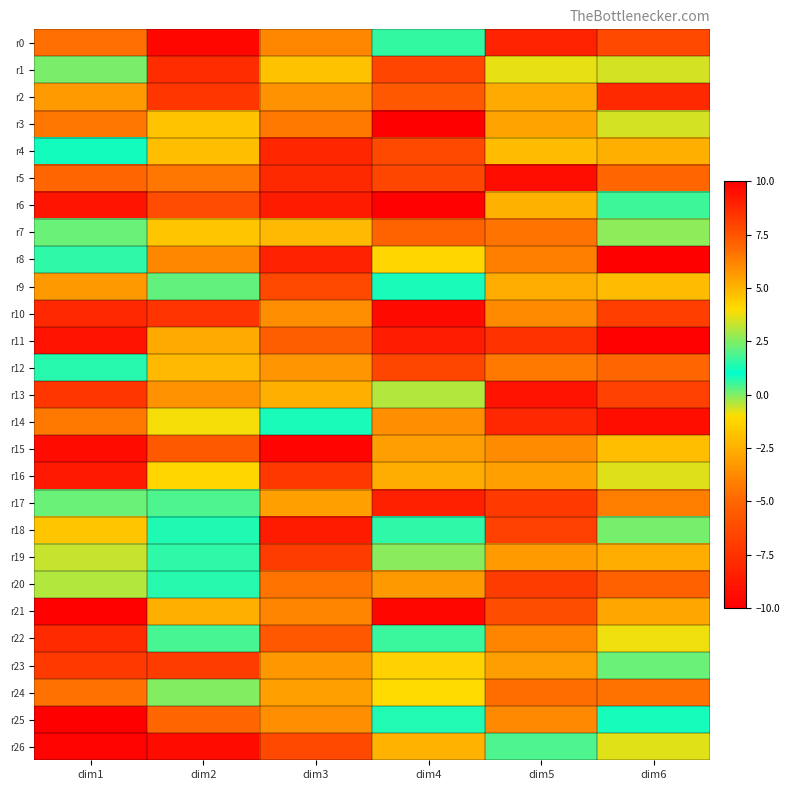

At dim2, list the series in order from smallest to largest.

r0, r26, r1, r10, r2, r23, r6, r15, r25, r13, r11, r3, r7, r16, r18, r20, r19, r22, r17, r9, r24, r14, r4, r12, r21, r8, r5